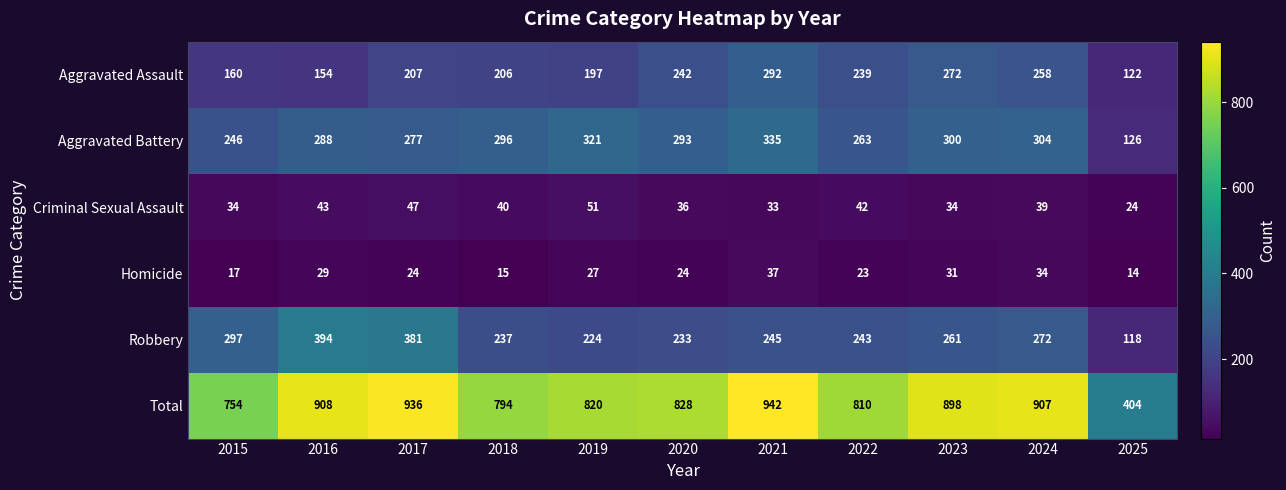

Which series changed the most between 2018 and 2025?

Total